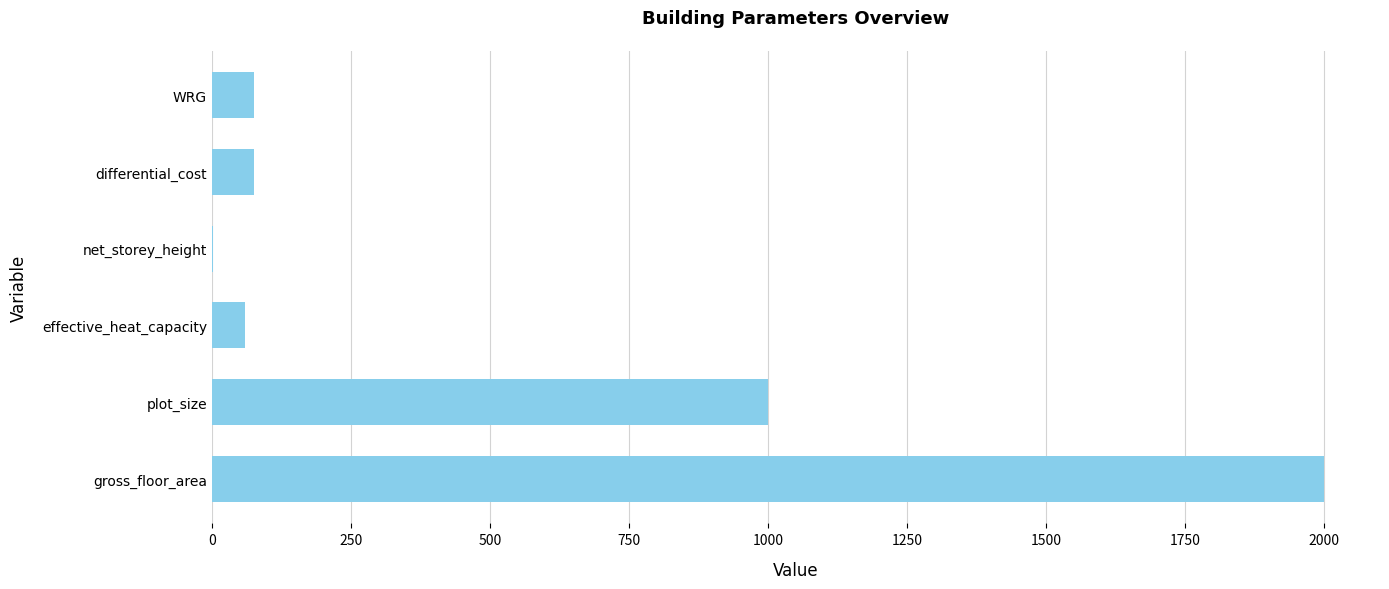

Reading bottom to top, what are all the values shown in this chart?

gross_floor_area=2000.0	plot_size=1000.0	effective_heat_capacity=60.0	net_storey_height=2.8	differential_cost=75.0	WRG=75.0